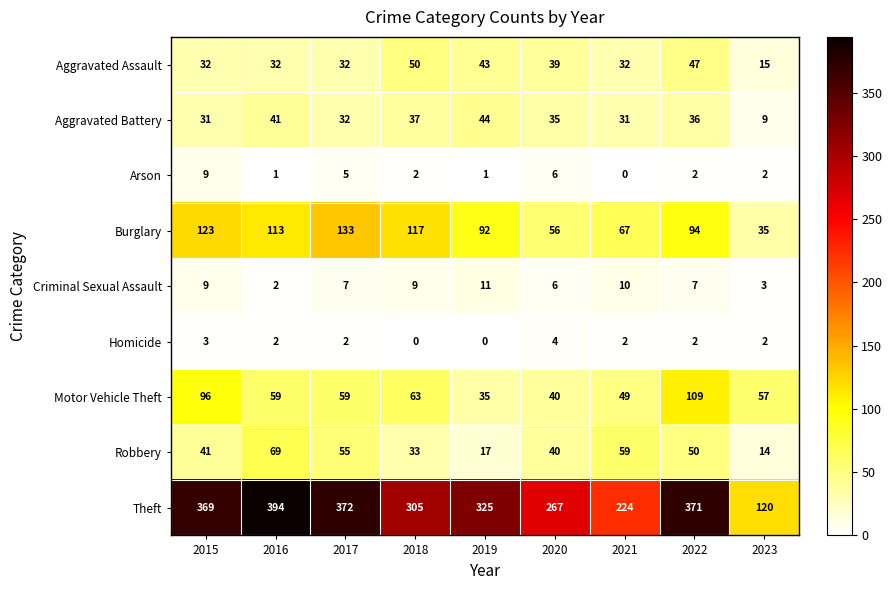

At how many categories does at least one series exceed 132?

8